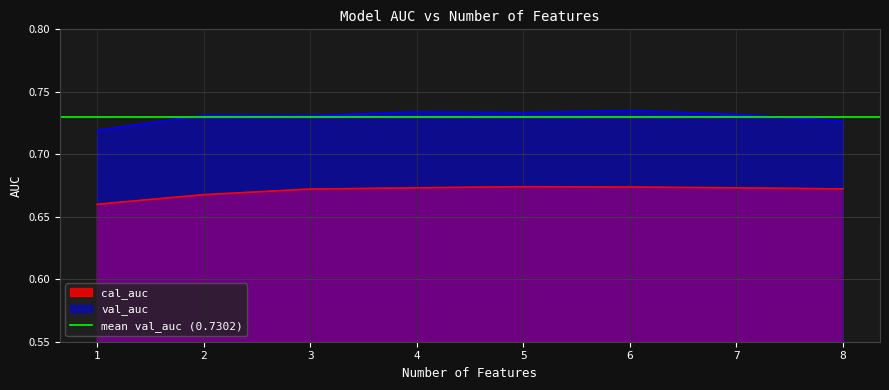

Where is val_auc nearest to the value 0?

1